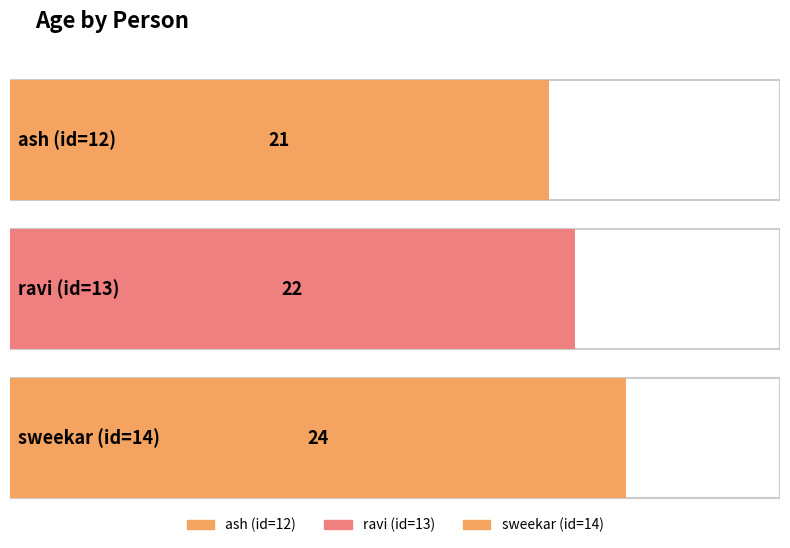

The chart shows a value of 22 at ravi (id=13). True or false?

True